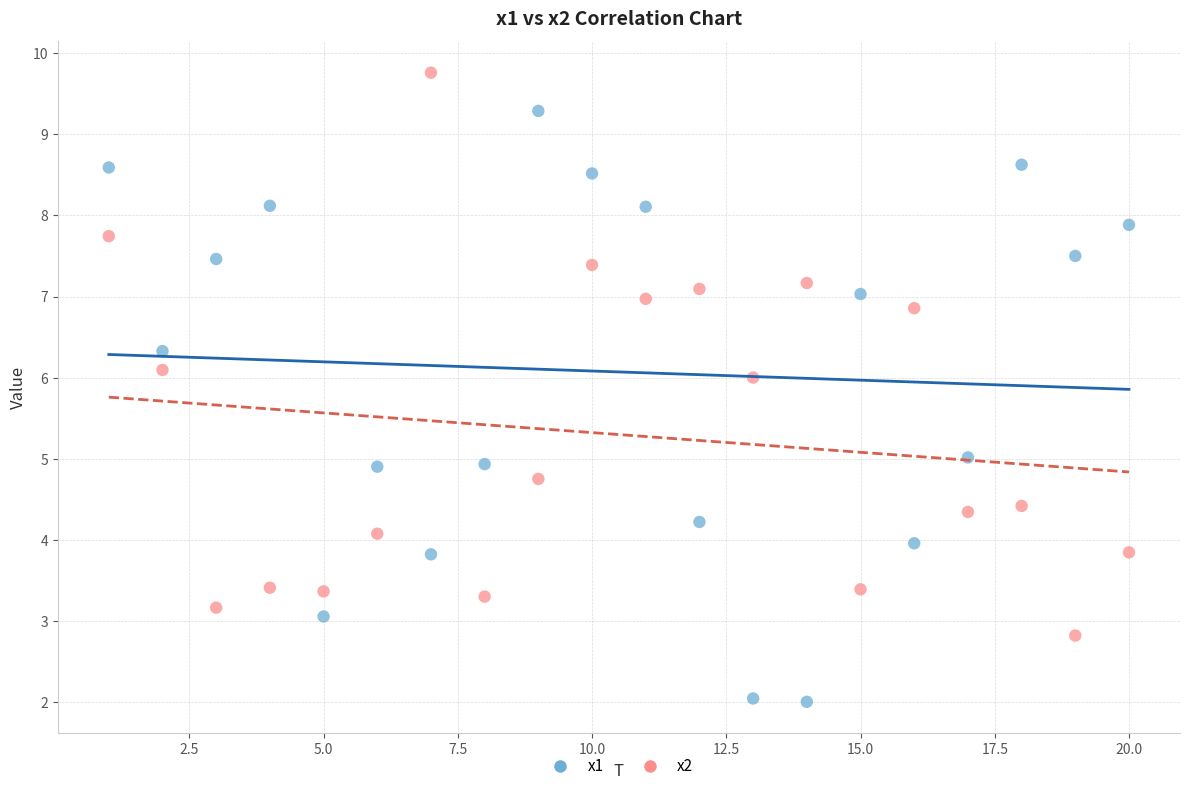

Which series contains the highest Y value?

x2